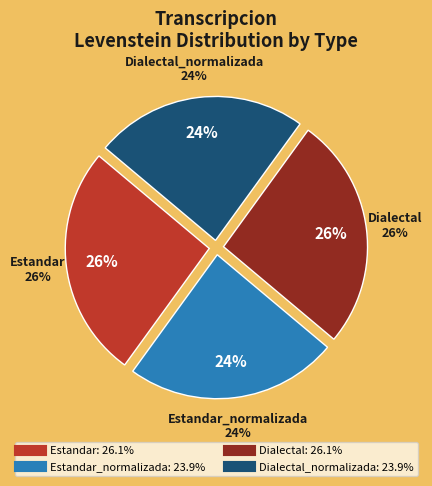

Which slice is the largest?

Estandar